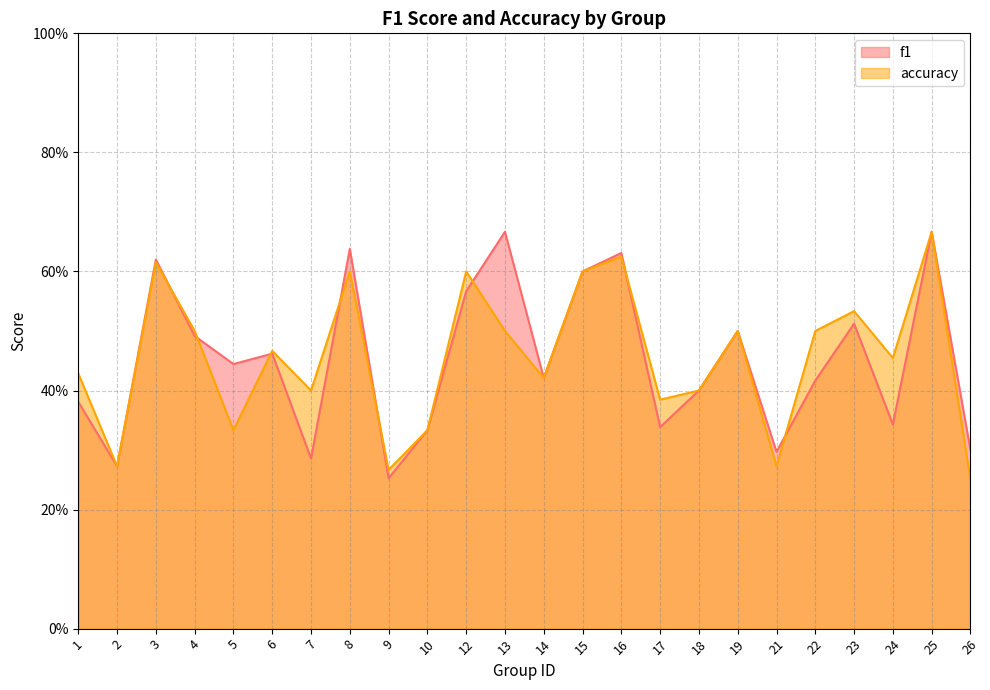

How many lines are shown in the chart?

2